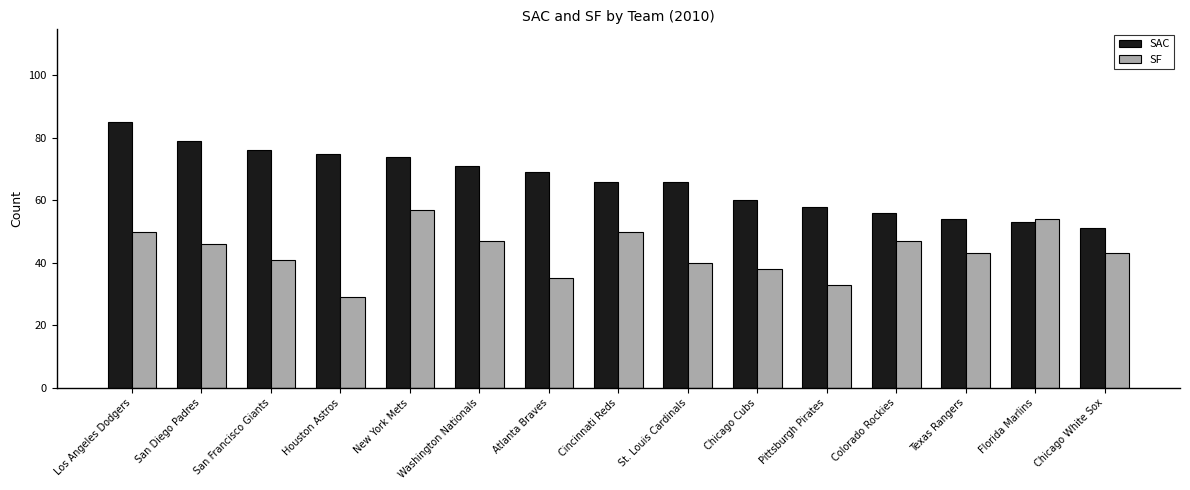

What are all the series names shown in the legend?

SAC, SF